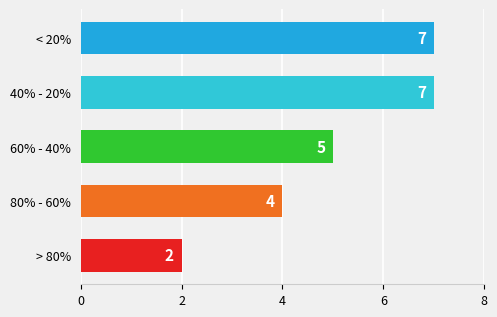

True or false: the data shows 5 at 60% - 40%.

True